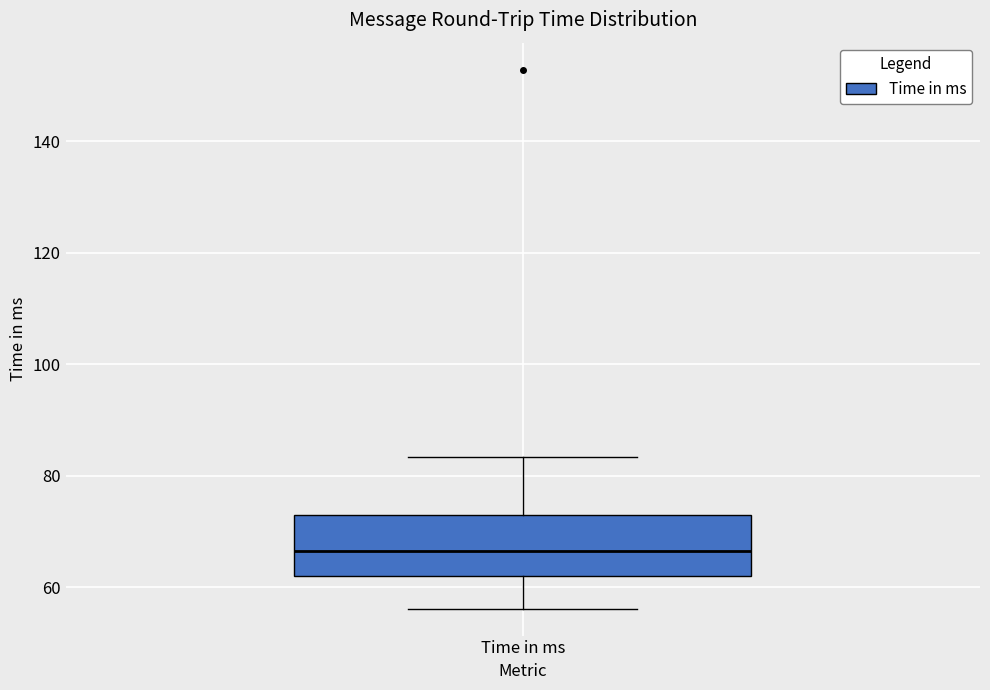

Read this box plot against the y-axis: the position of the median line, the range covered by the box, and the ends of both whiskers. The values are not printed on the chart, so give them approximately, as read against the axis.

median 66, box 62 to 72, whiskers 56 to 84